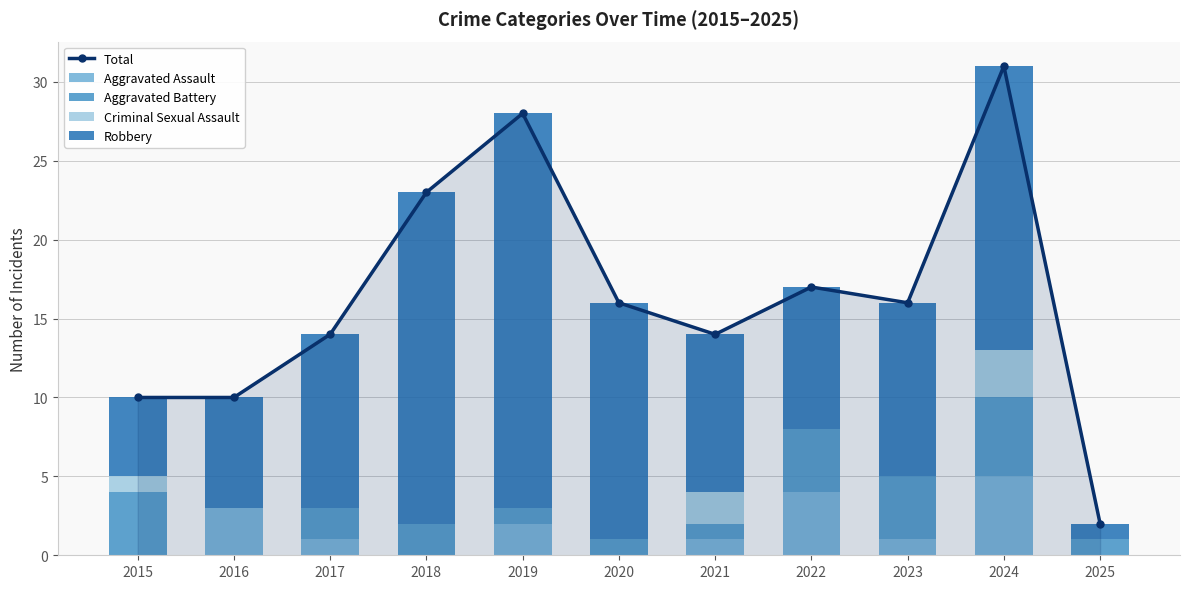

What is the difference between the maximum and minimum values in the Robbery series?

24